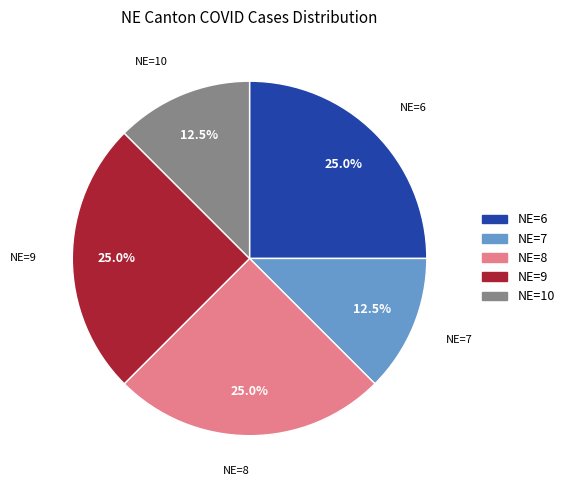

Does any single category account for the majority?

No